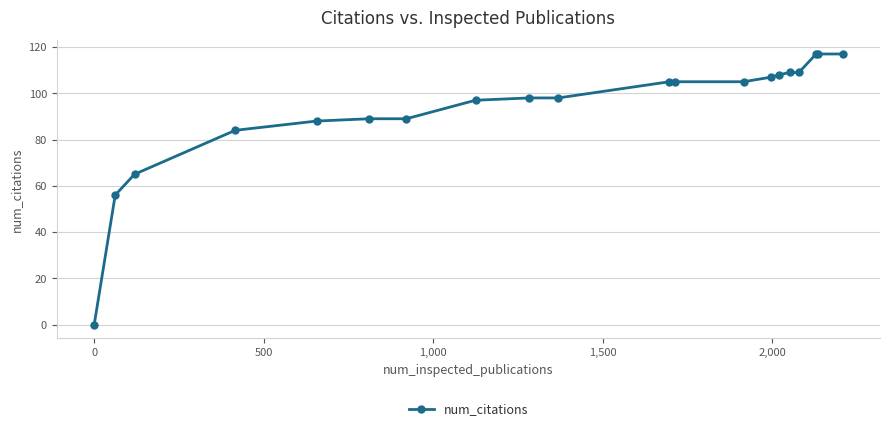

What is the maximum value shown in the chart?

117